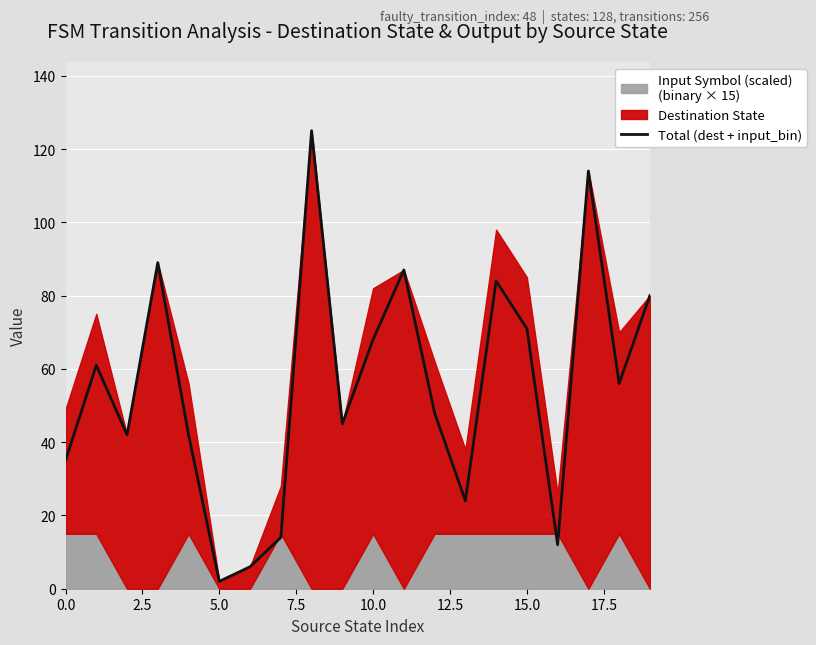

What is the highest value of the Total (dest + input_bin) series?

125